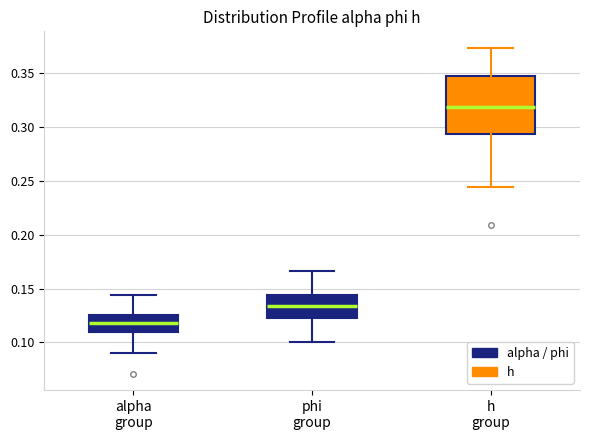

Where is the upper edge of the box for phi group on the y-axis? The values are not printed on the chart, so give them approximately, as read against the axis.

0.145